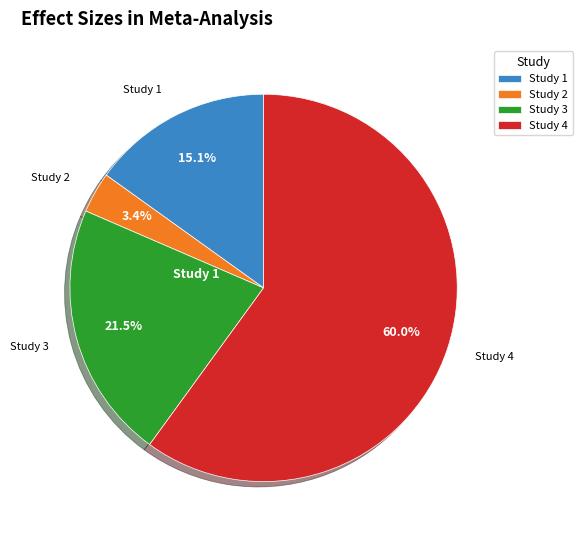

What is the smallest slice in the pie chart?

Study 2